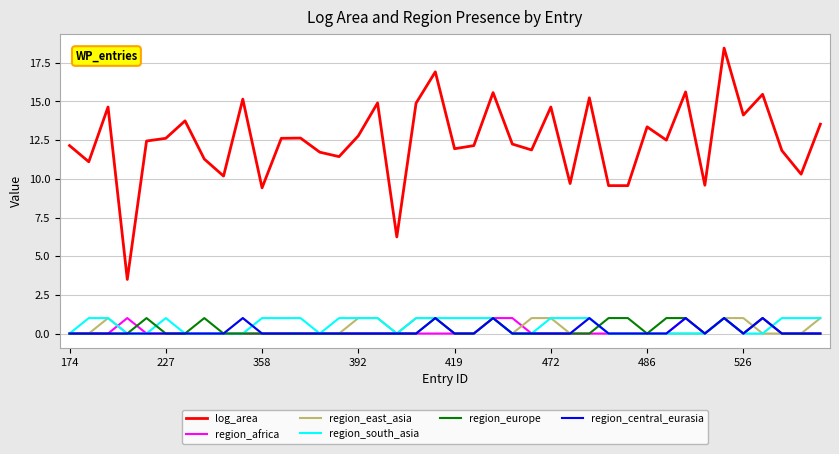

How many series are shown in this chart?

6